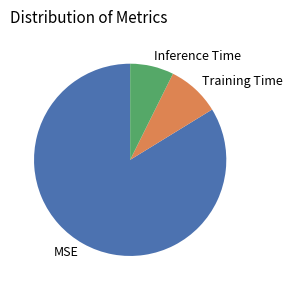

True or false: Training Time accounts for 9% of the total.

True